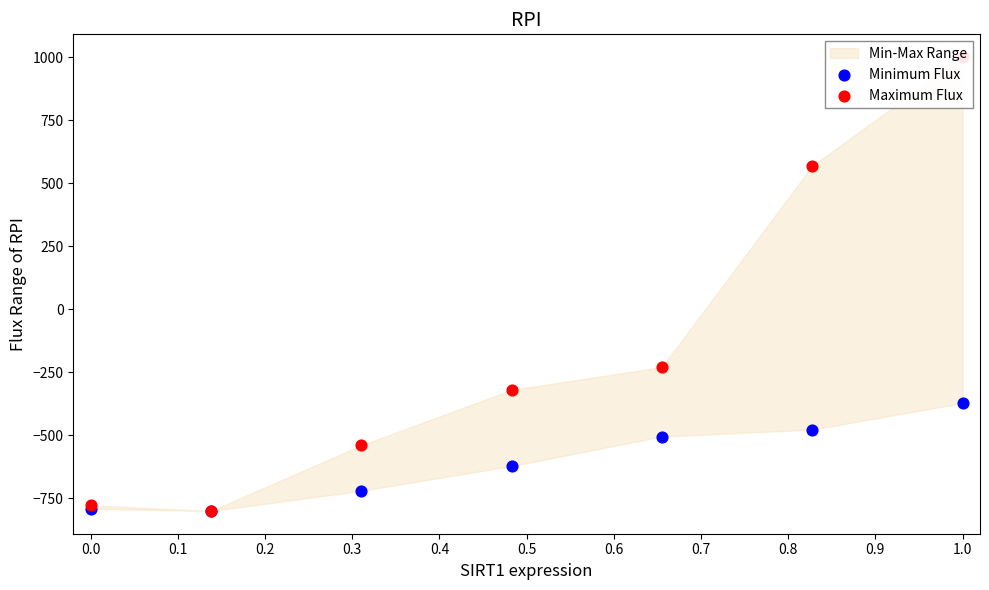

Which series contains the lowest Y value?

Minimum Flux